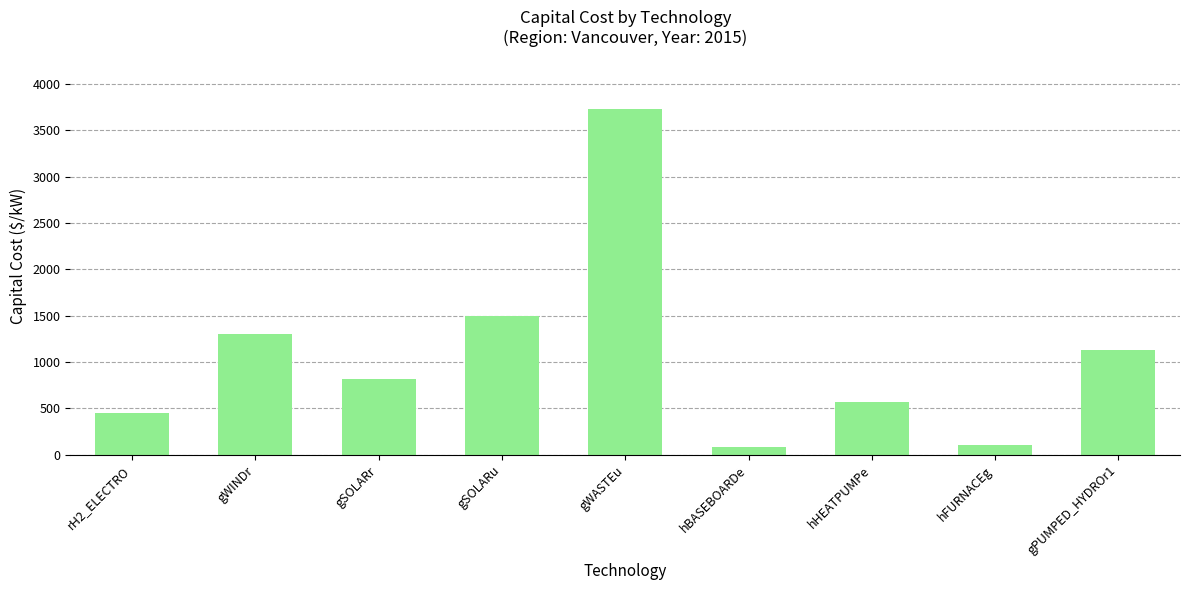

The chart shows a value of 1304.0 at gWINDr. True or false?

True